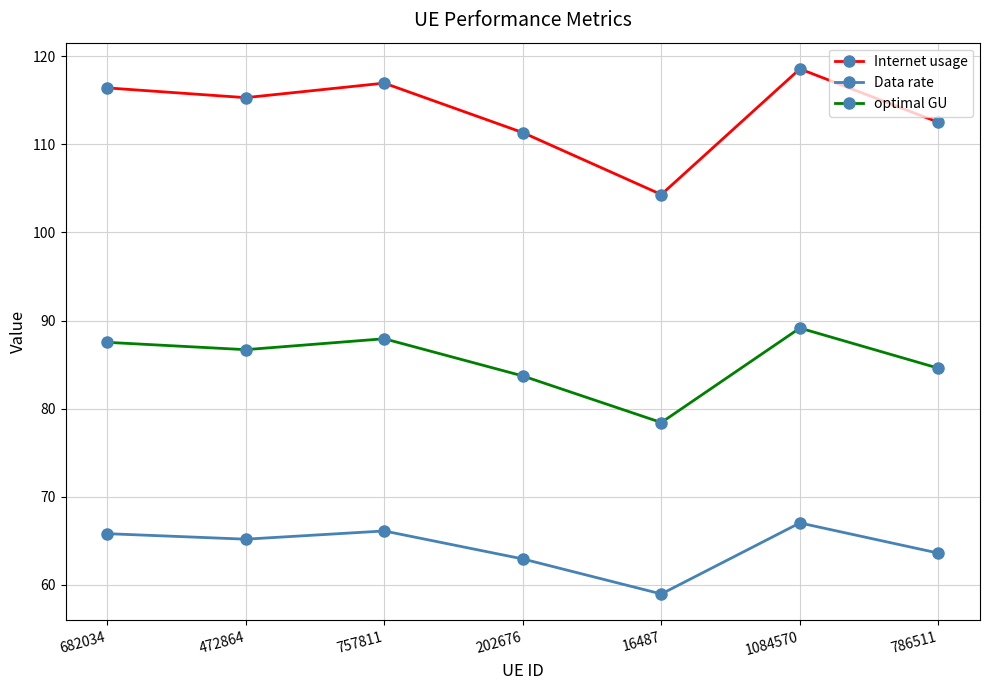

What is the value of the Data rate point at the 2nd from the left?

65.2